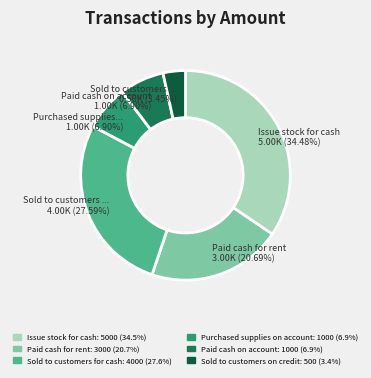

What is the largest slice in the pie chart?

Issue stock for cash